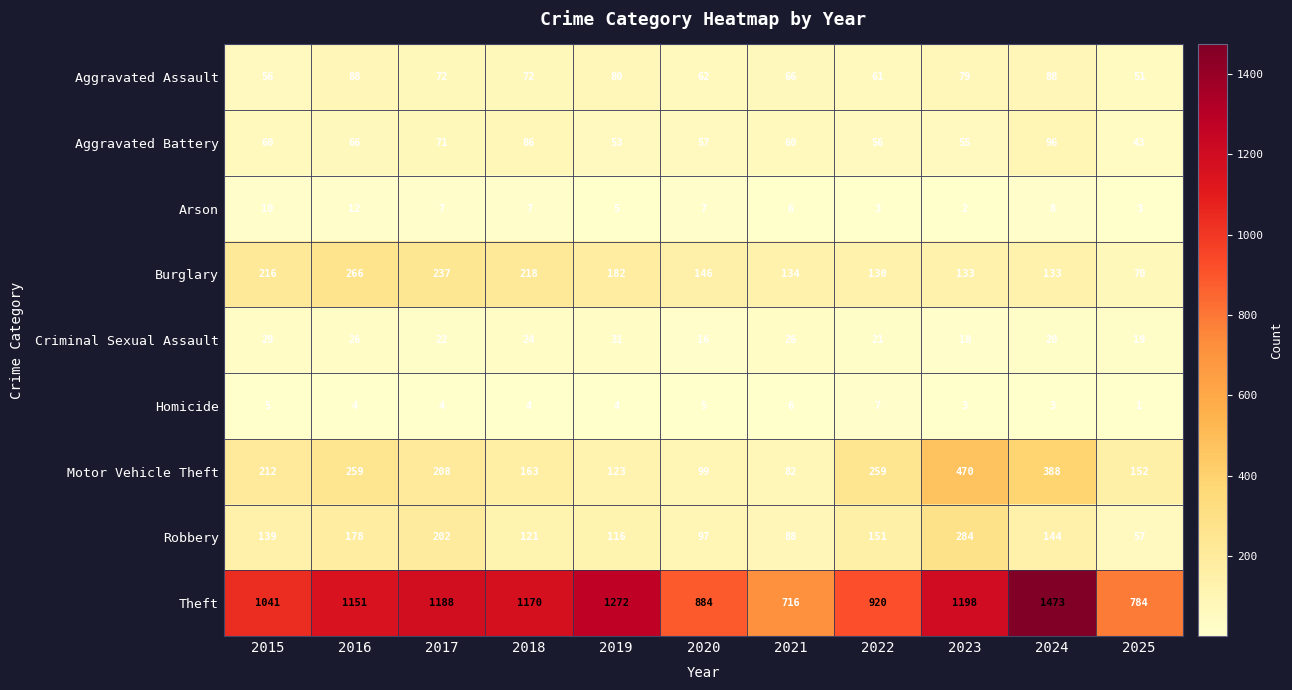

True or false: Theft has a value of 1272 at 2019.

True